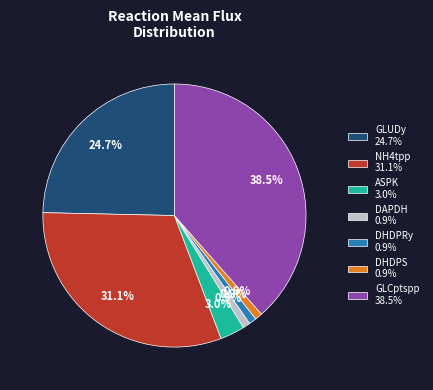

Which slice is the largest?

GLCptspp